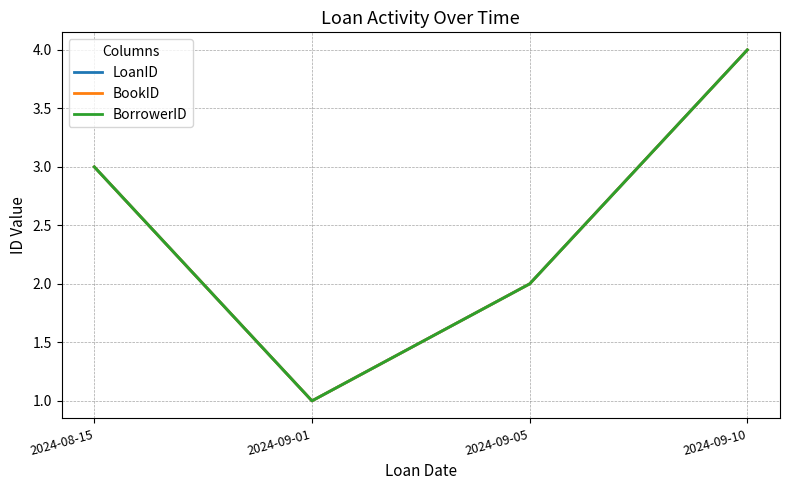

Does the chart display data point markers on the line(s)?

No